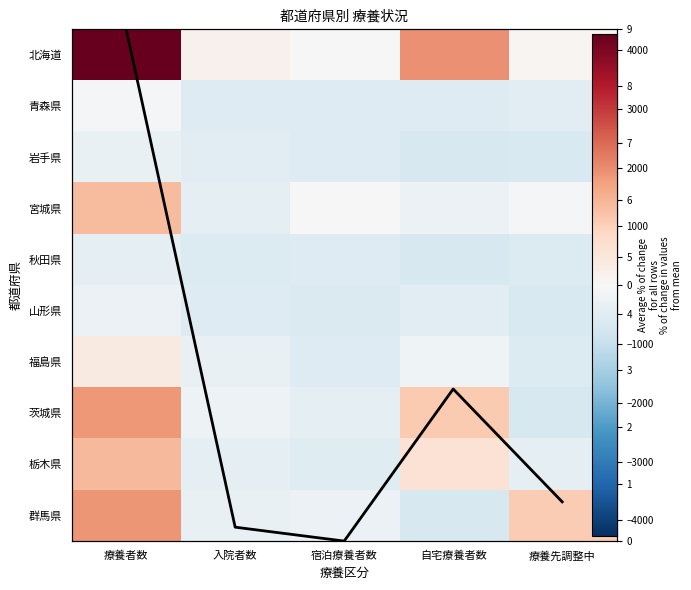

What is the total value across all series at 自宅療養者数?

241.1